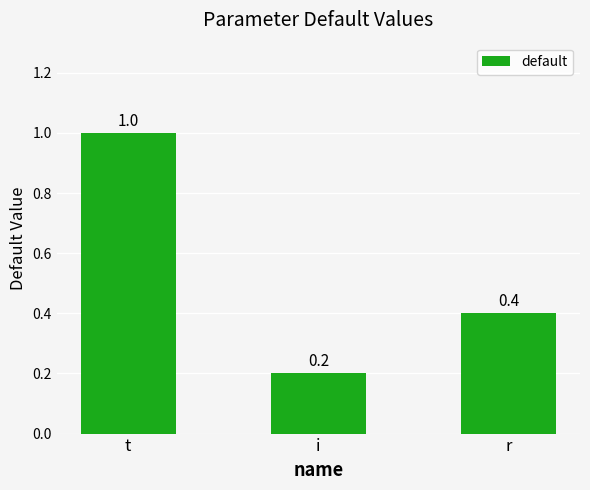

At which label is the value closest to 0?

i